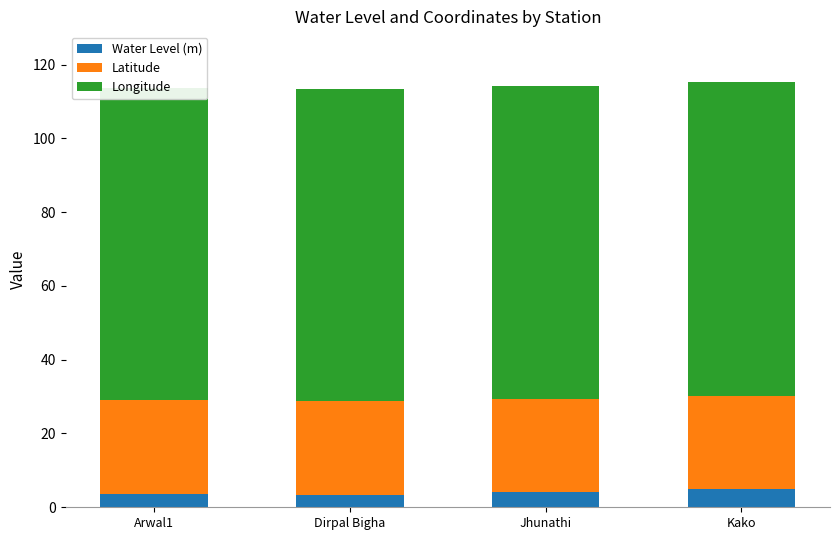

Count the number of categories in the chart.

4